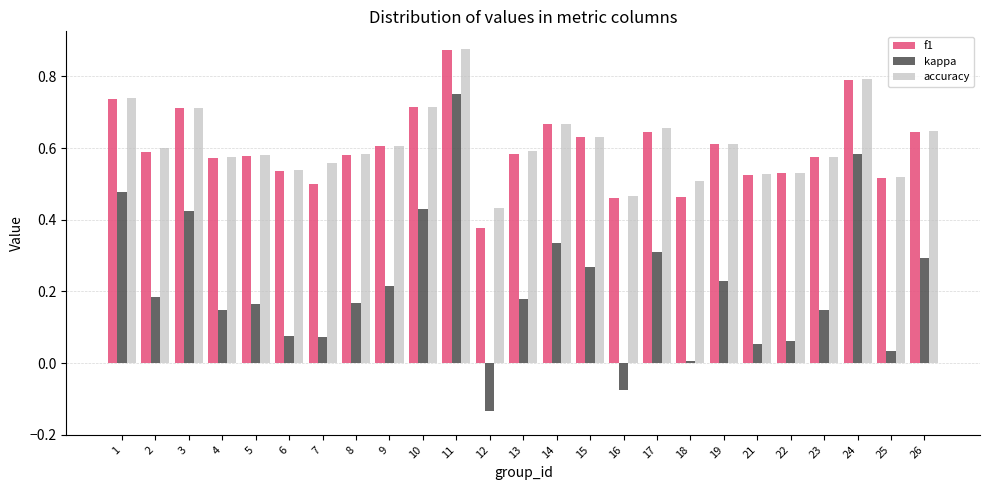

Which category has the lowest value across all series?

12